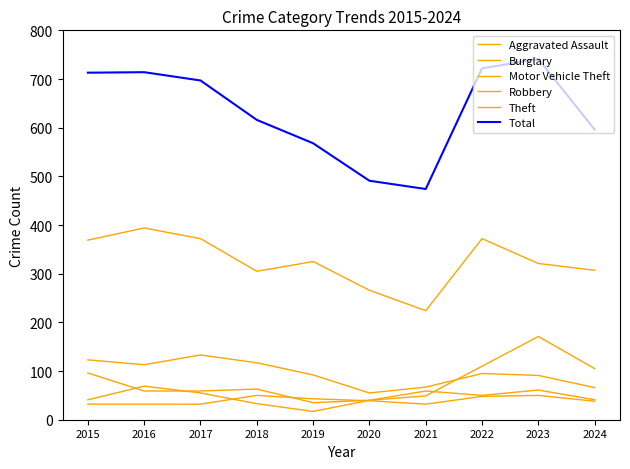

Which series has the largest range (max minus min)?

Total